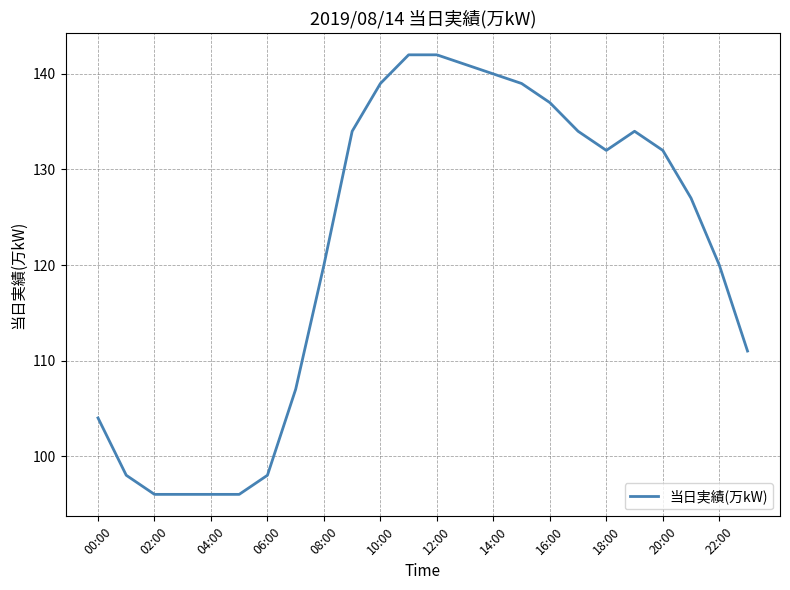

What is the difference between the maximum and minimum values?

46